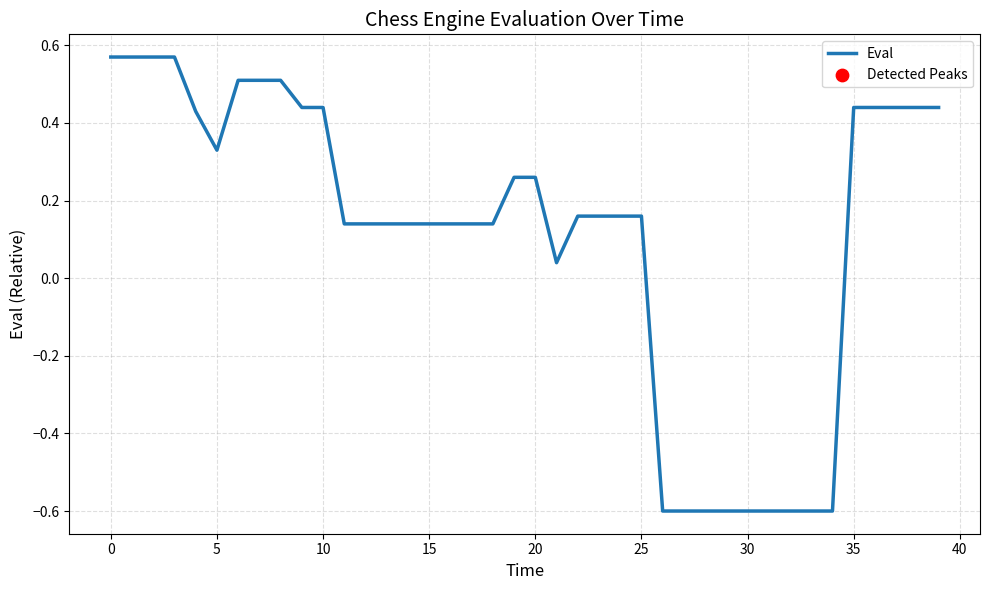

What is the difference between the maximum and minimum values?

1.2